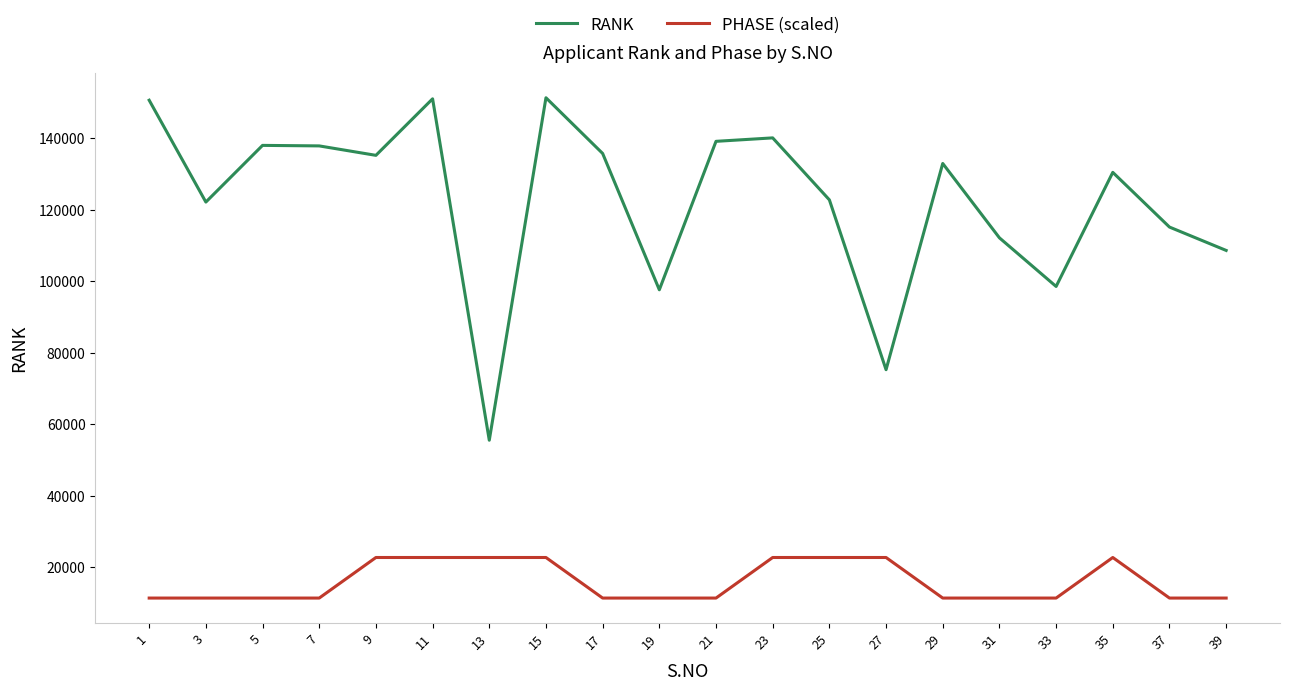

Which series has the largest total across all categories?

RANK